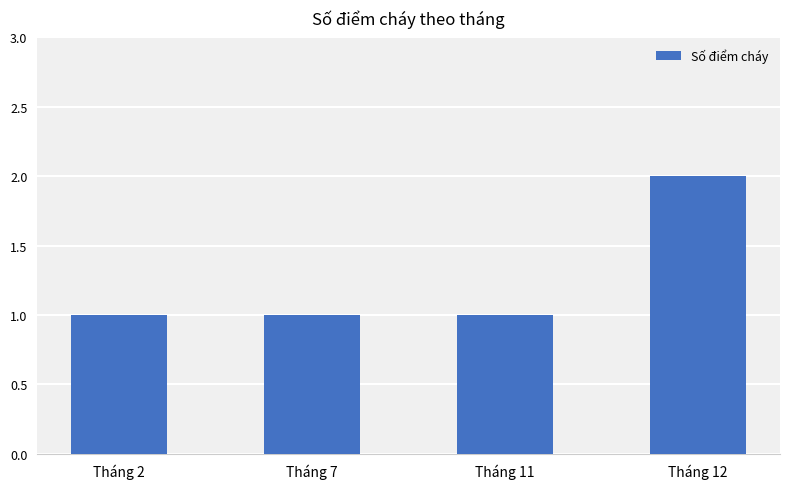

Is it true that the value at Tháng 12 is 1?

False